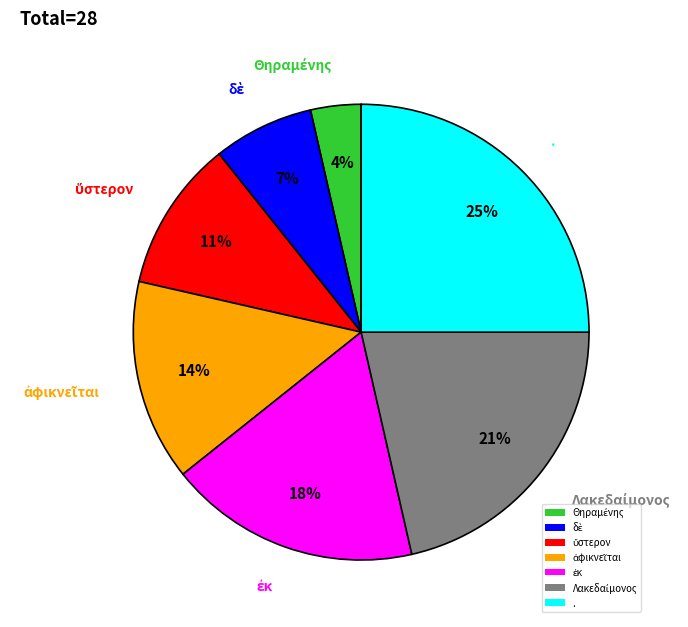

Which slice is the largest?

.